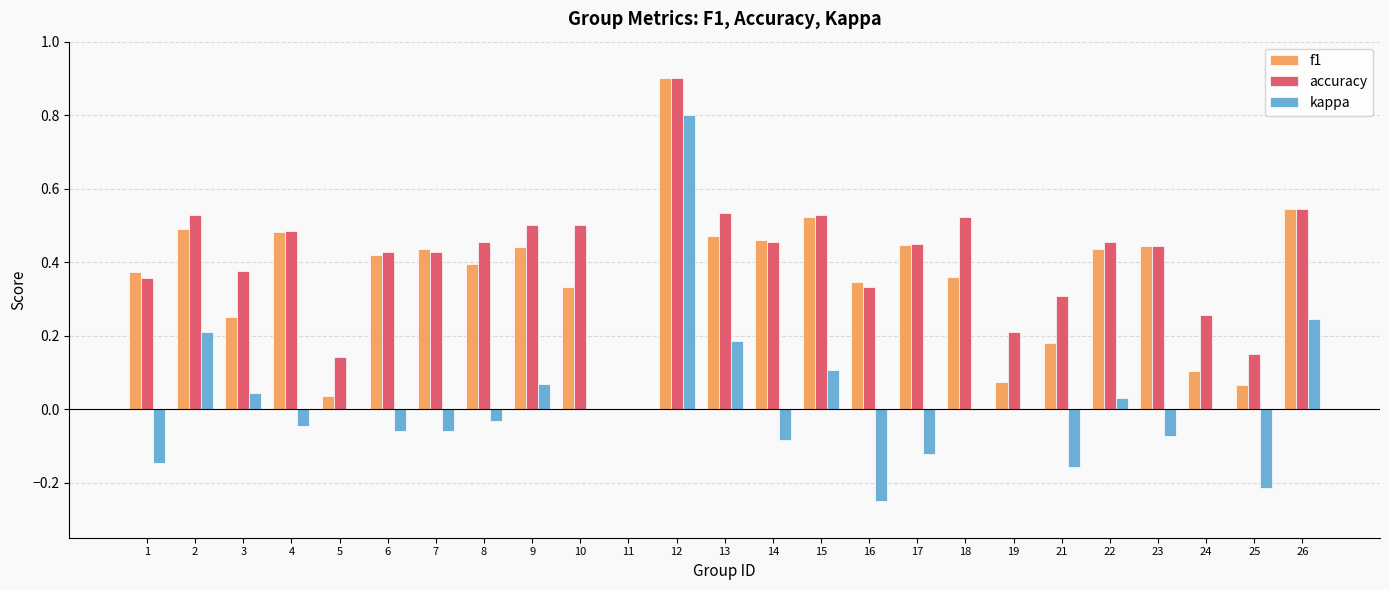

Does the chart contain stacked bars?

No